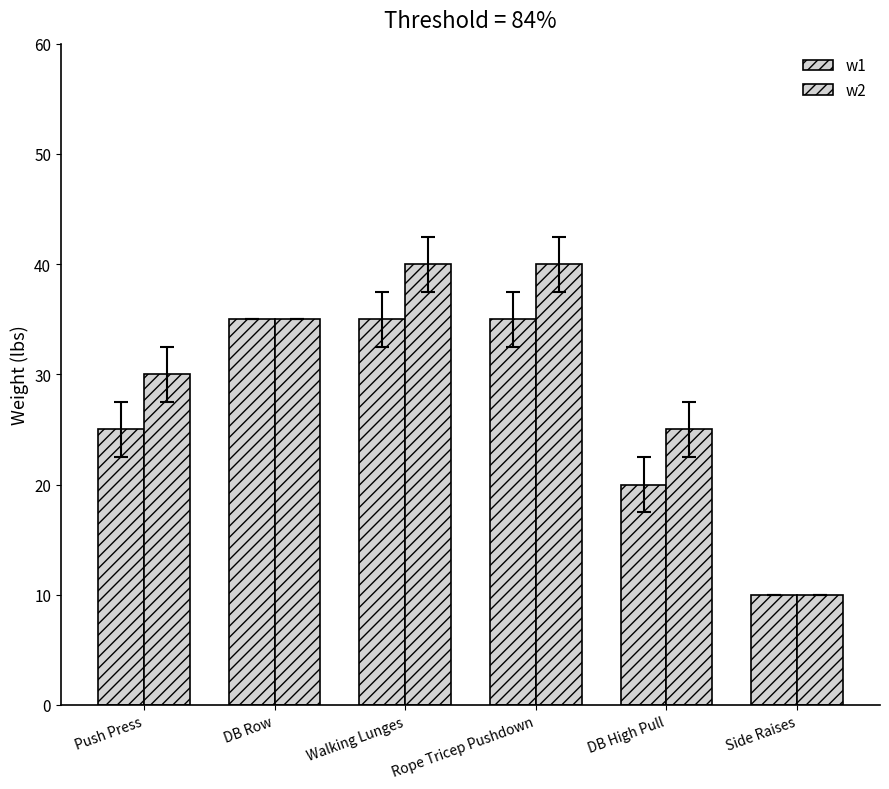

What is the smallest value displayed?

10